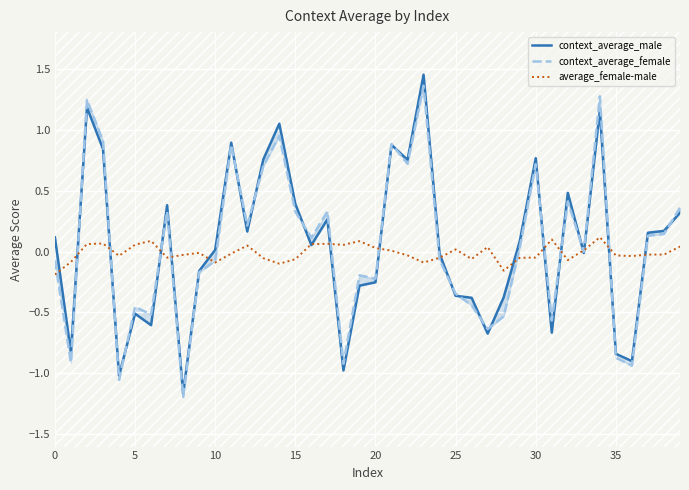

How many values in context_average_female are above zero?

20